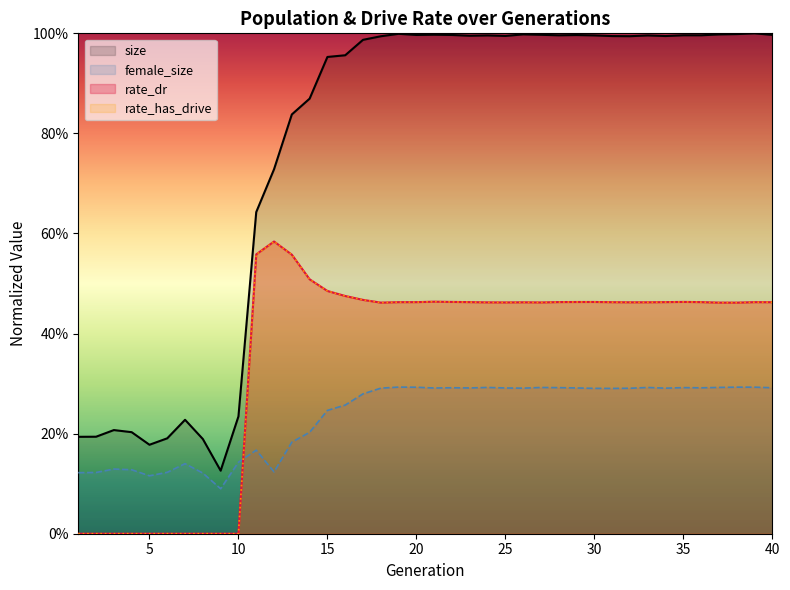

Rank the series at 38 from lowest to highest value.

female_size, rate_dr, rate_has_drive, size